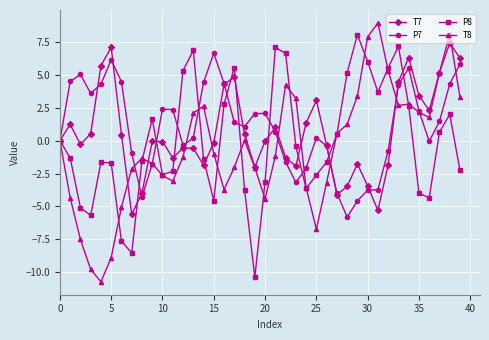

What is the minimum value for P8?

-10.4